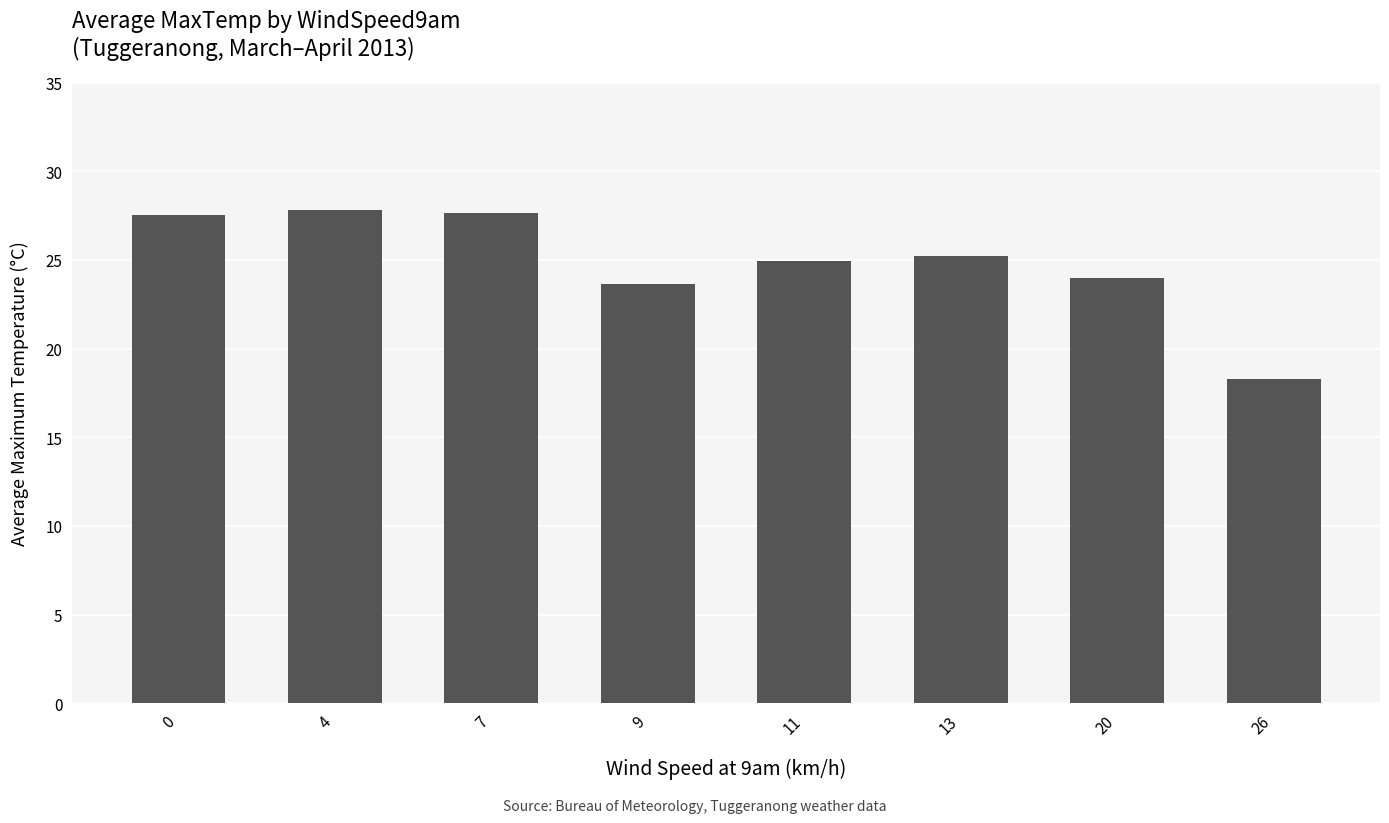

What is the value of the 4th bar from the left?

23.6